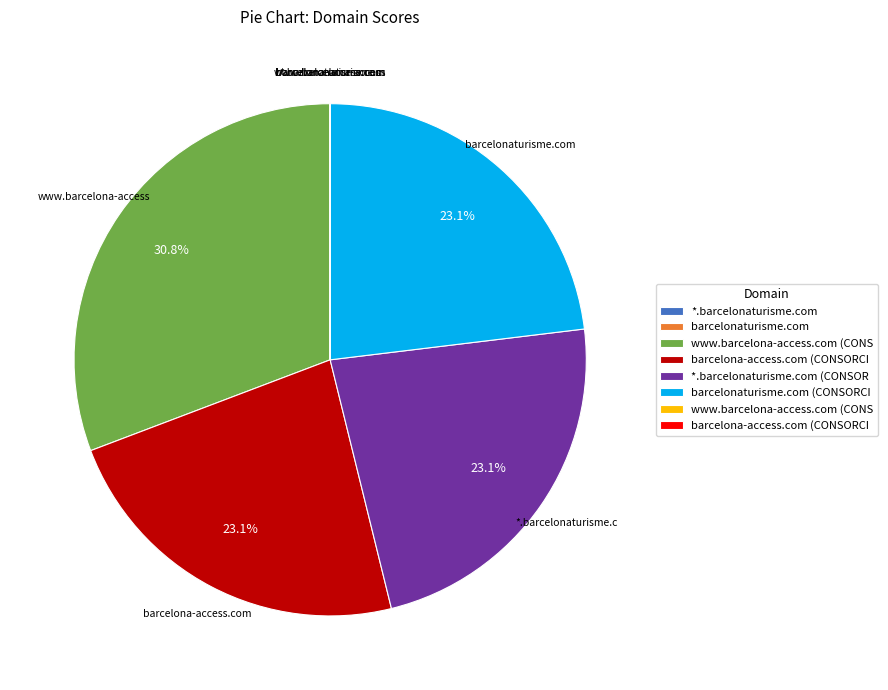

Is there a majority slice in this chart?

No